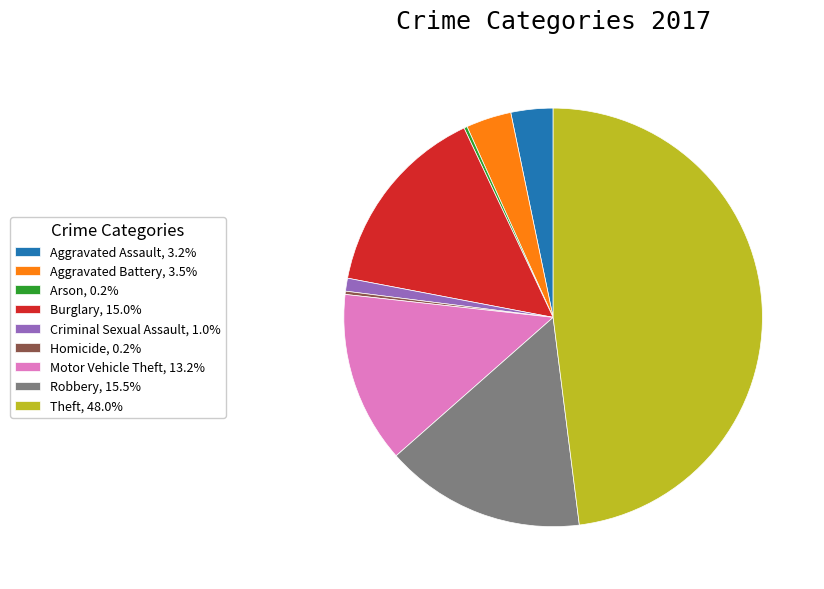

Does Criminal Sexual Assault, 1.0% account for over 50% of the chart?

No